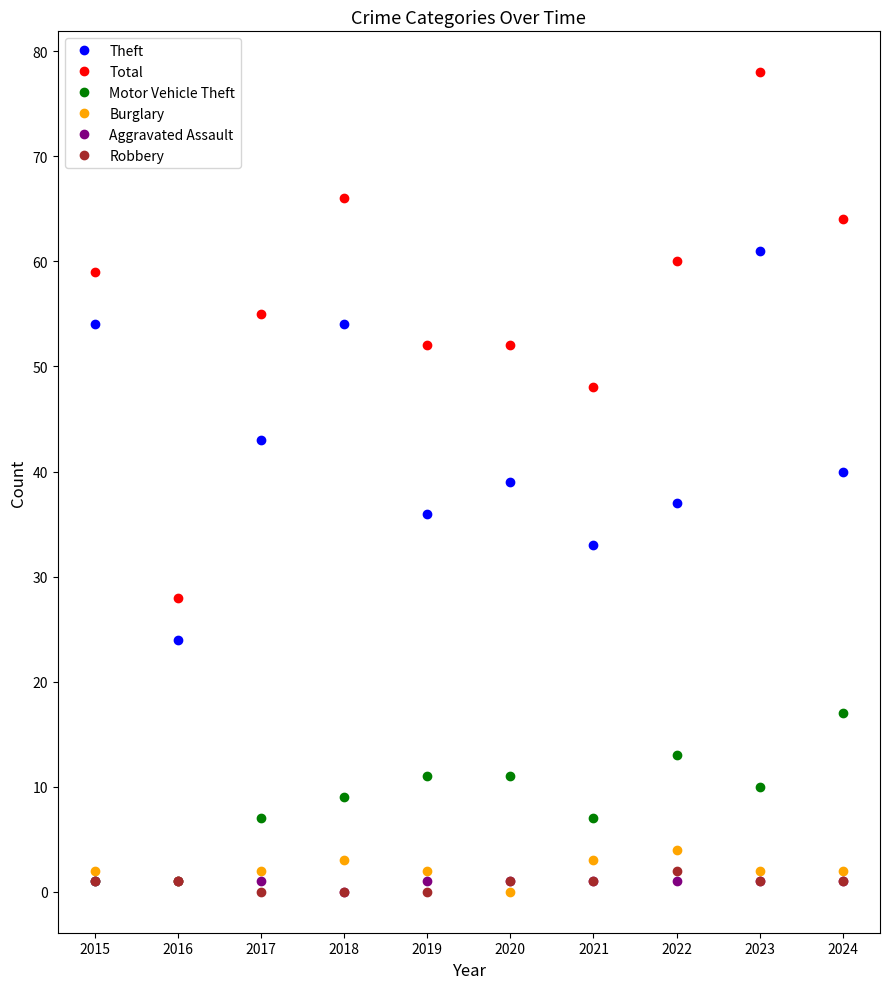

What is the value of the Robbery point at the 8th from the left?

2